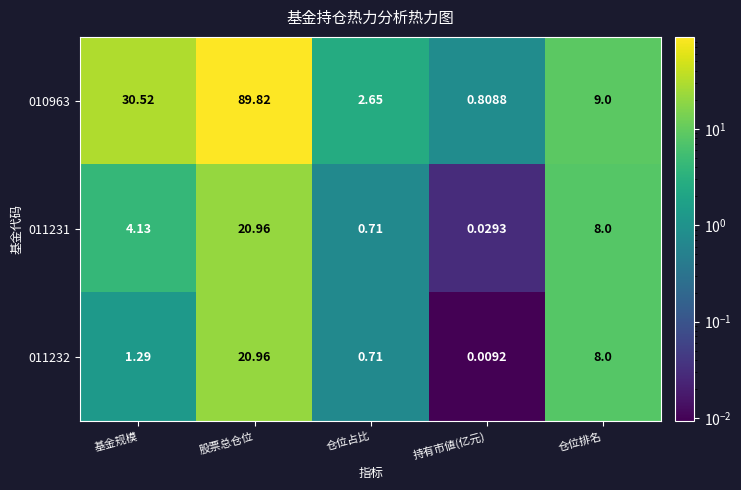

Where is 011232 nearest to the value 10?

仓位排名